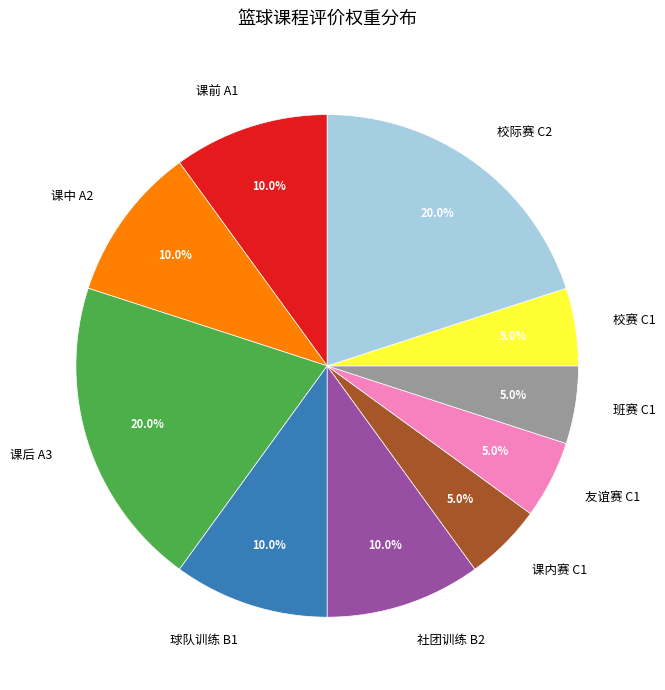

To the nearest percent, what portion does 课内赛 C1 represent?

5%